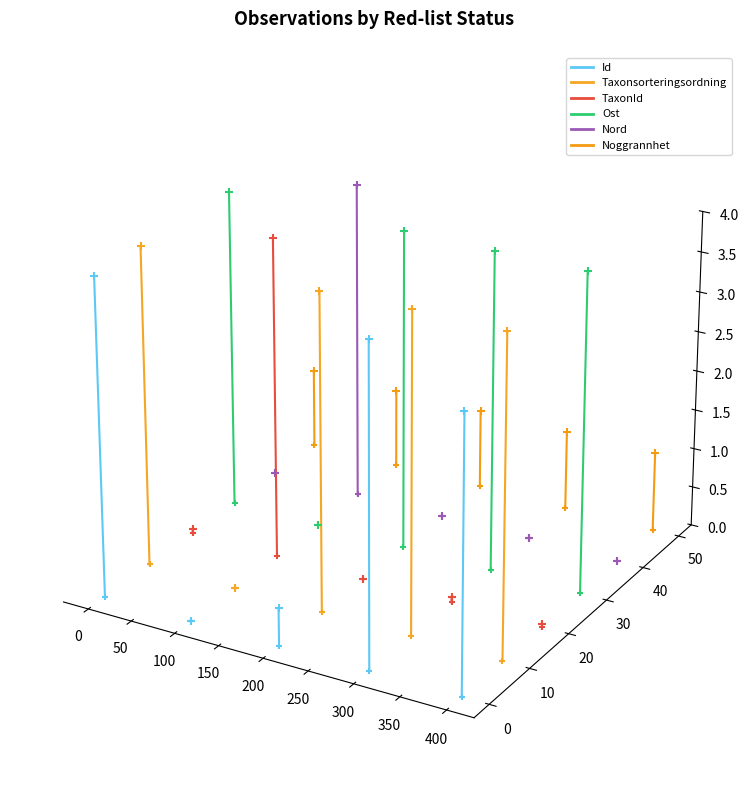

Which series has the widest spread of Y values?

Taxonsorteringsordning